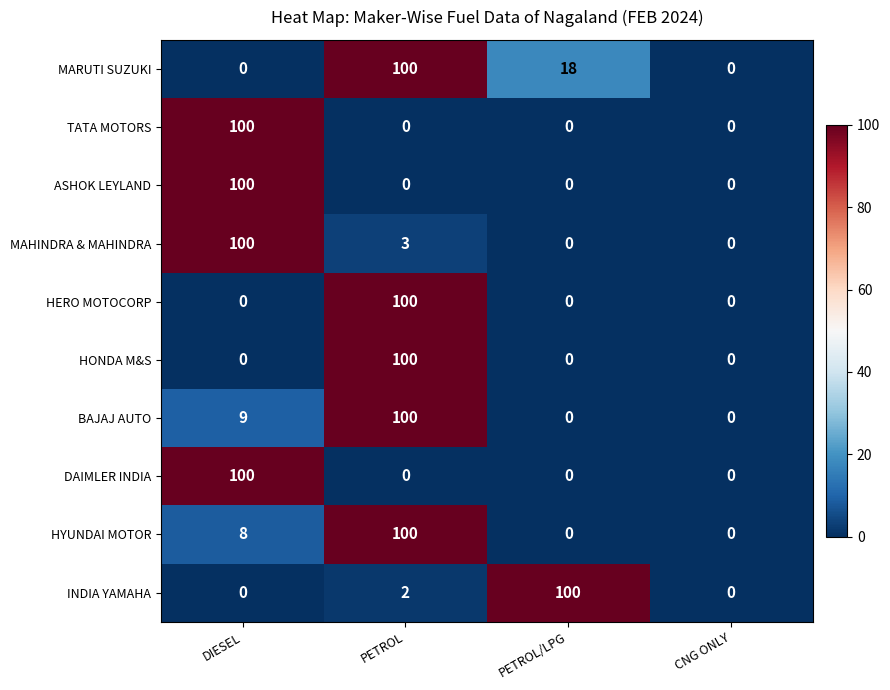

What is the spread (max minus min) of values at PETROL/LPG?

100